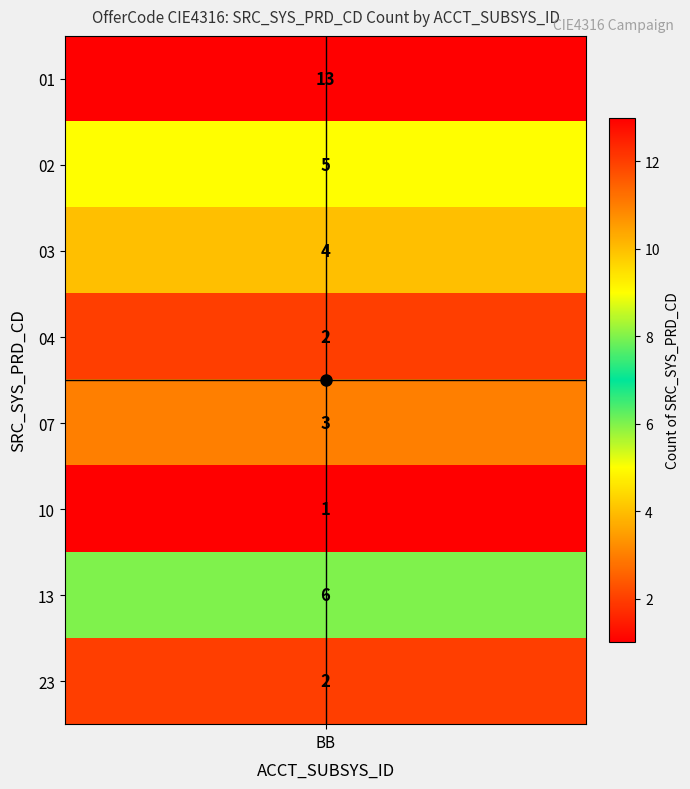

Which label corresponds to the smallest value in the chart?

10